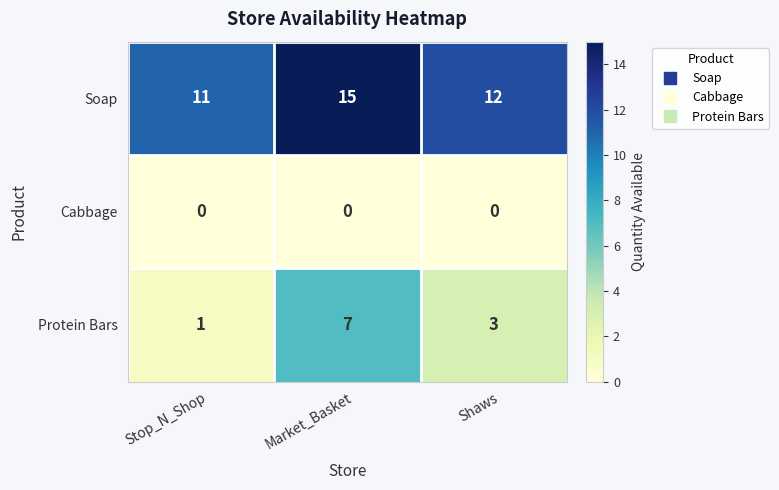

Which series has the largest total across all categories?

Soap